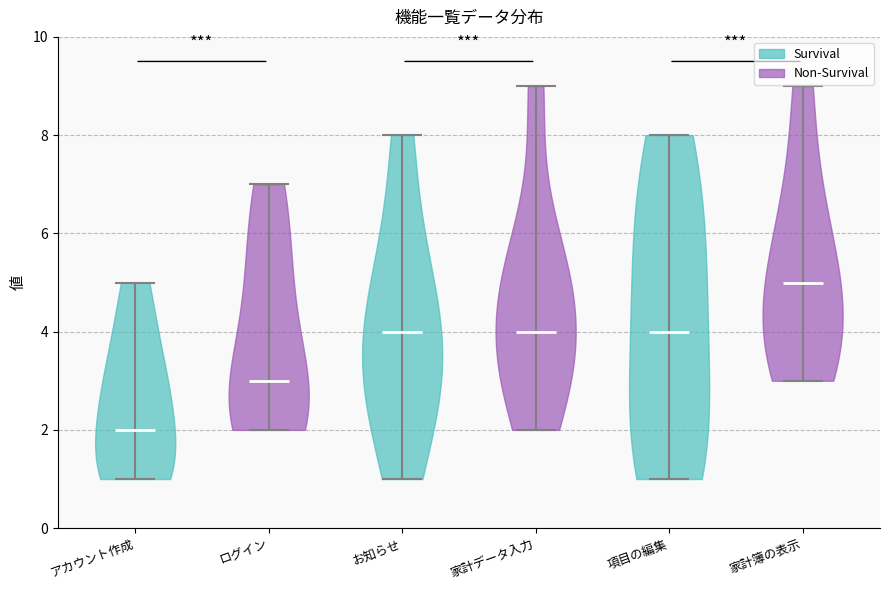

Reading left to right, read every violin against the y-axis: where its median line is, and the lowest and highest points it reaches. The values are not printed on the chart, so give them approximately, as read against the axis.

アカウント作成: median line 2, lowest point 1, highest point 5
ログイン: median line 3, lowest point 2, highest point 7
お知らせ: median line 4, lowest point 1, highest point 8
家計データ入力: median line 4, lowest point 2, highest point 9
項目の編集: median line 4, lowest point 1, highest point 8
家計簿の表示: median line 5, lowest point 3, highest point 9